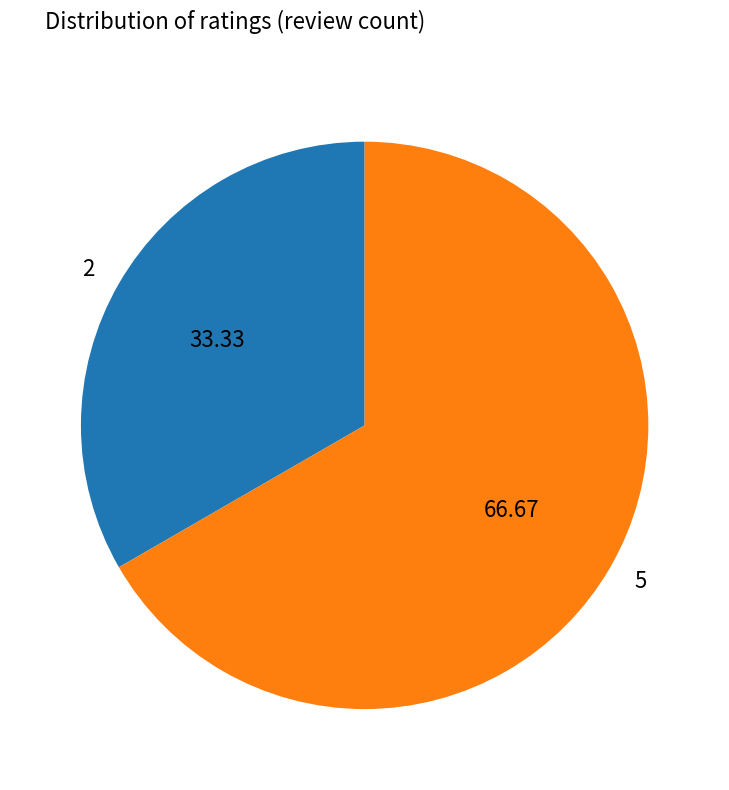

Rank the categories by value from highest to lowest.

5, 2